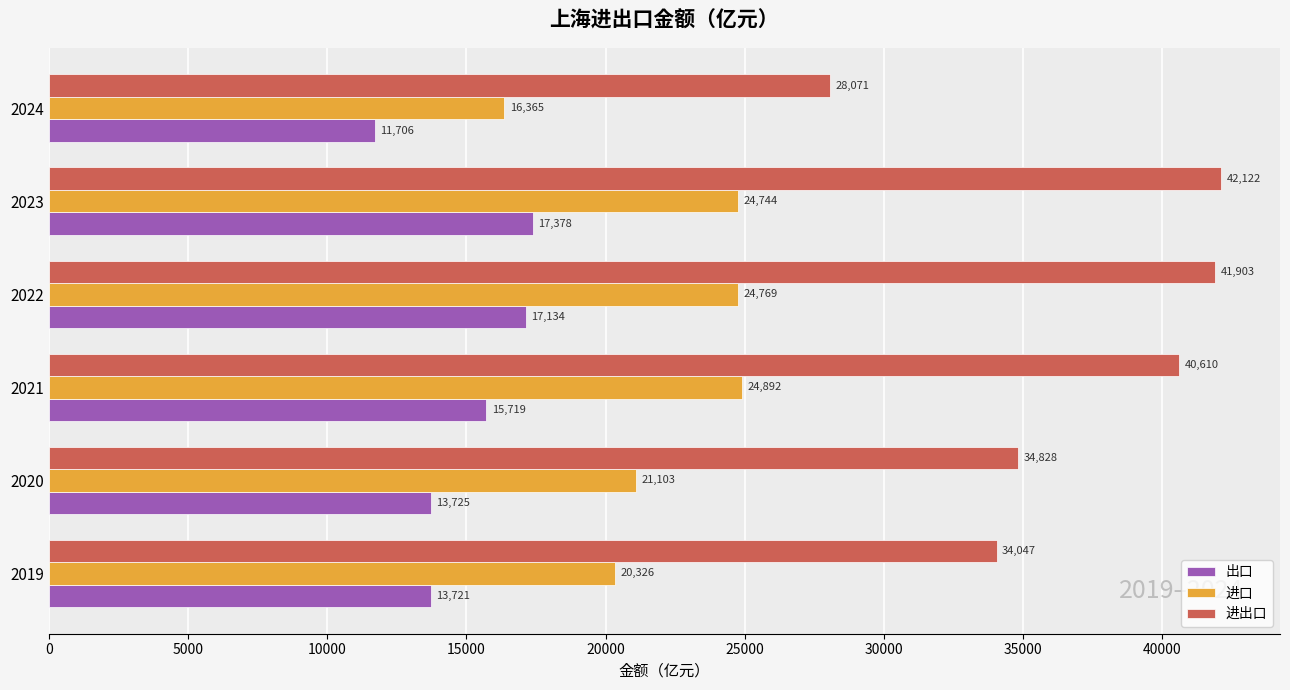

The 进口 series shows 24743.7 at 2023. True or false?

True